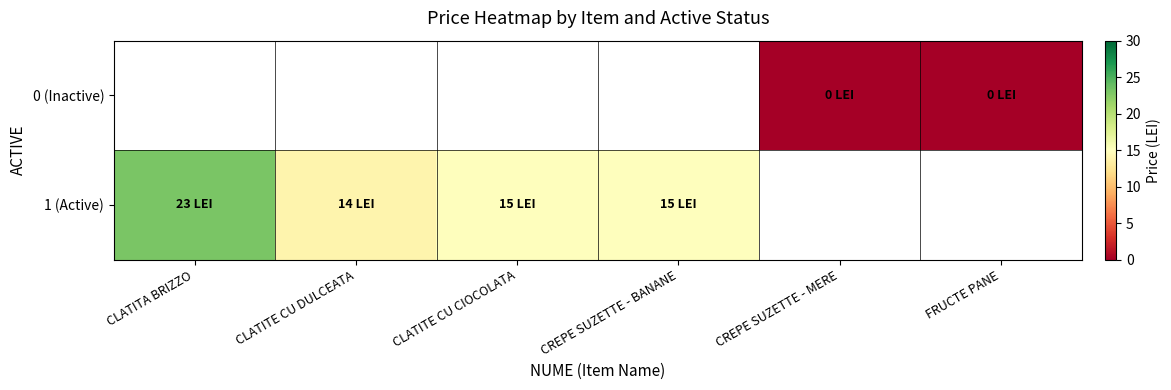

List the series in order of their overall mean, lowest first.

0 (Inactive), 1 (Active)